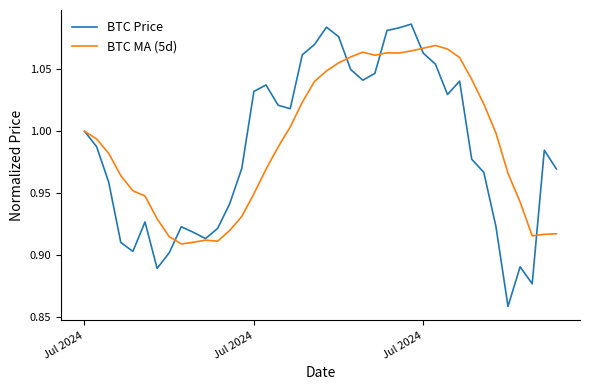

Rank the series by their maximum value, from lowest to highest.

BTC MA (5d), BTC Price